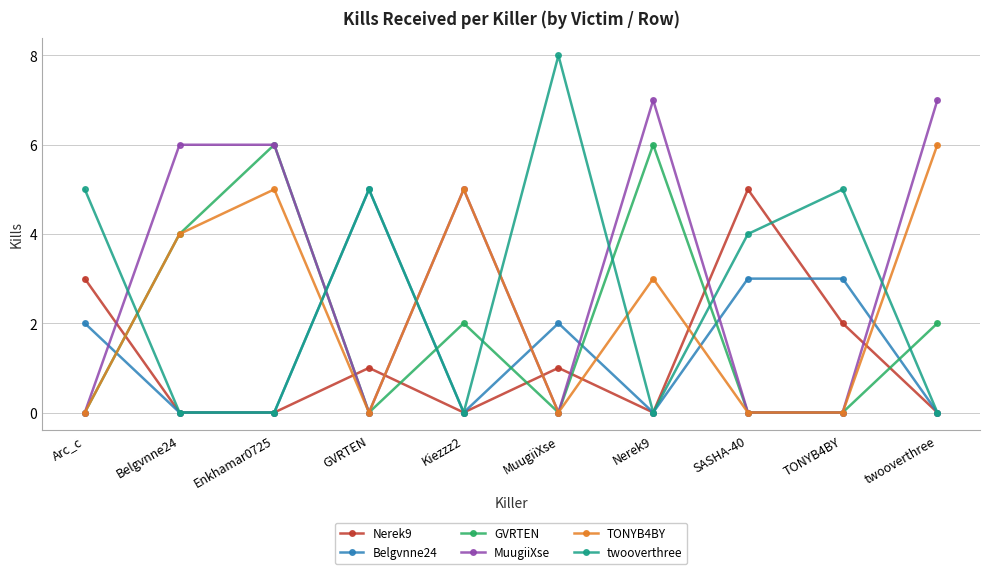

List the series in order of their overall mean, highest first.

MuugiiXse, twooverthree, TONYB4BY, GVRTEN, Belgvnne24, Nerek9